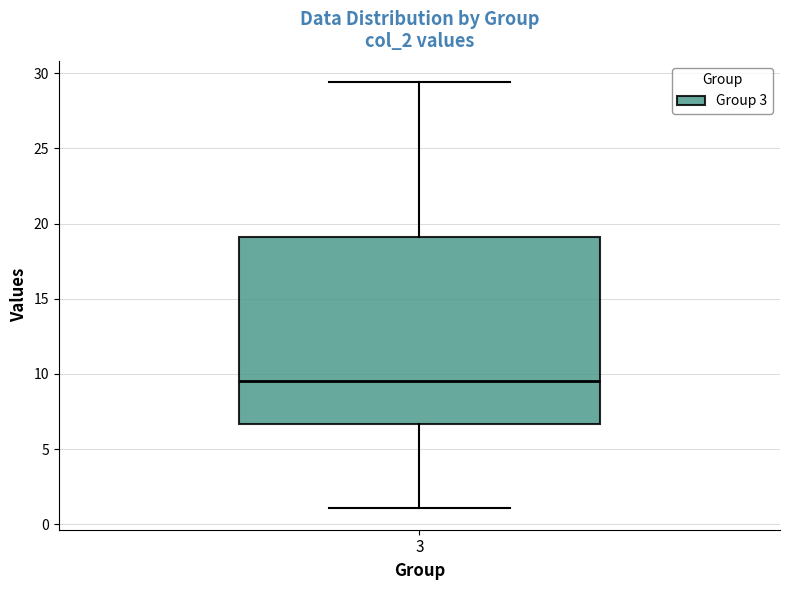

Read this box plot against the y-axis: the position of the median line, the range covered by the box, and the ends of both whiskers. The values are not printed on the chart, so give them approximately, as read against the axis.

median 9.5, box 6.5 to 19.0, whiskers 1.0 to 29.5